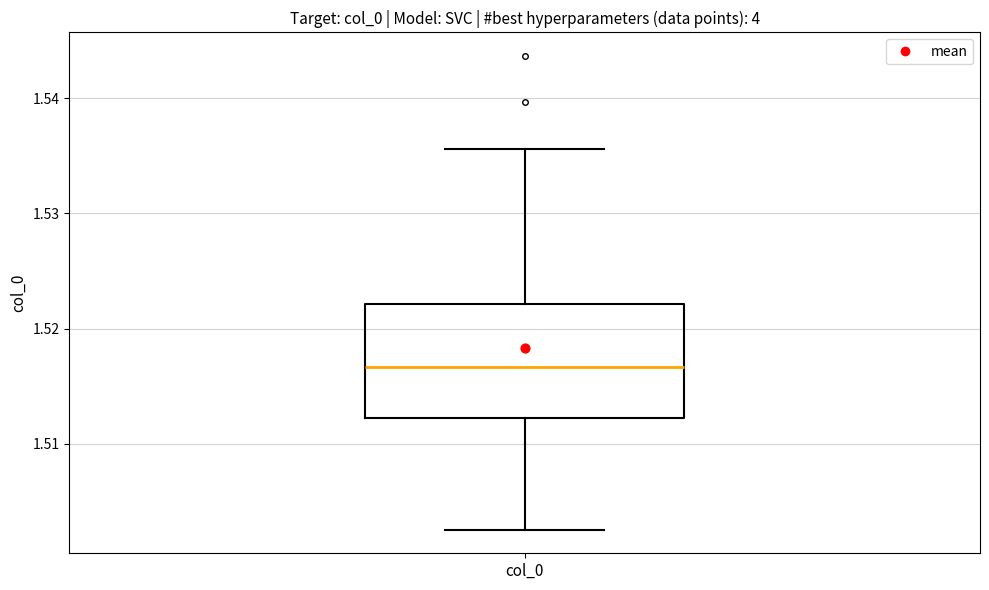

Transcribe this box plot: give where the median line is, the range the box spans, and where the two whiskers end, as read against the y-axis. The values are not printed on the chart, so give them approximately, as read against the axis.

median 1.517, box 1.512 to 1.522, whiskers 1.503 to 1.536